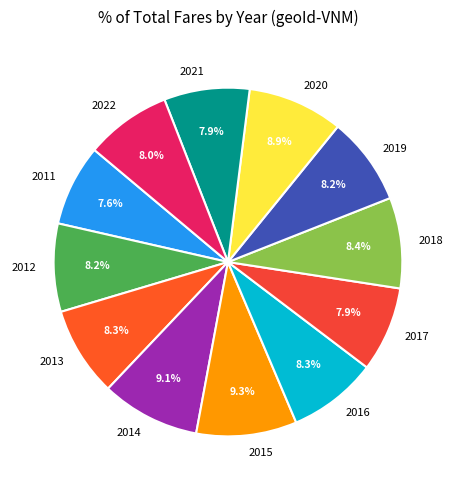

Count the number of slices in the pie.

12